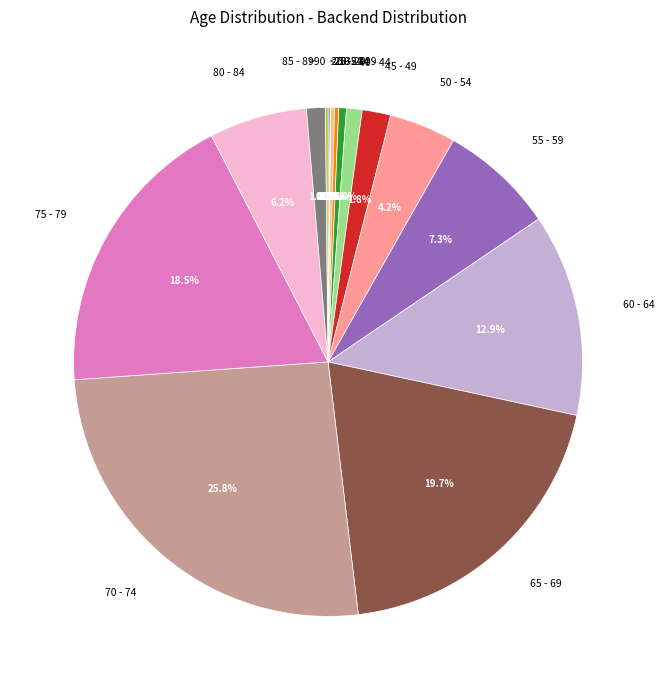

What percentage is NOT represented by 55 - 59?

92.7%